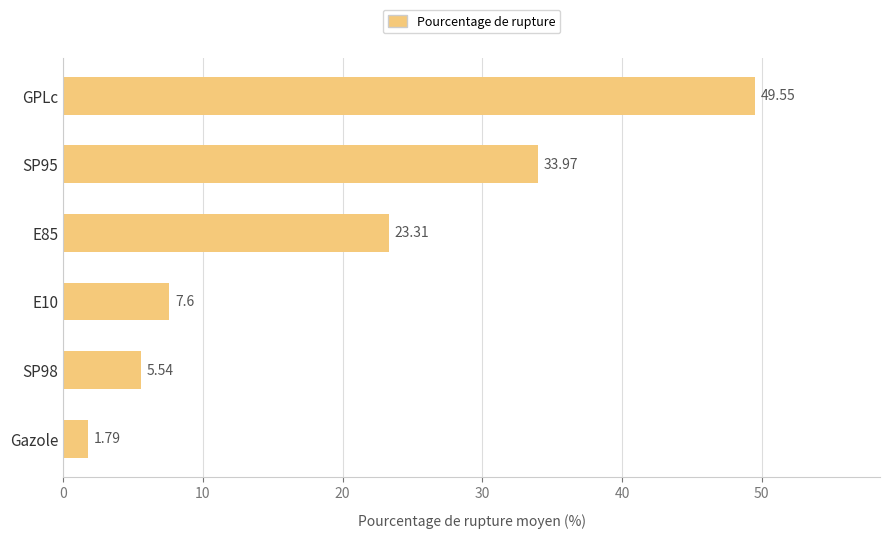

Does the chart contain stacked bars?

No